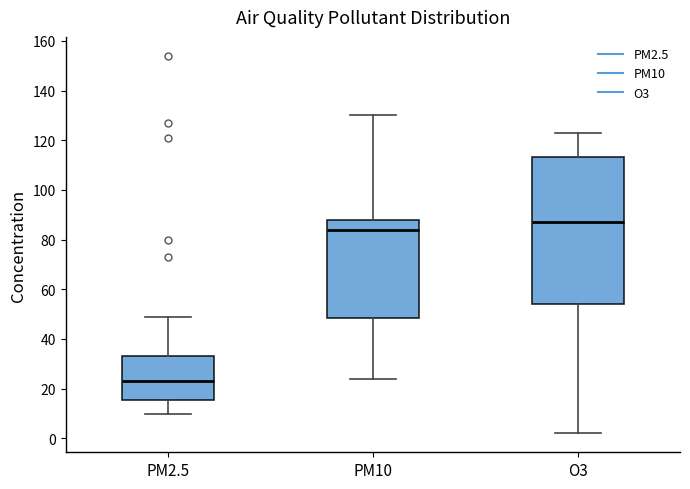

Reading left to right, transcribe this box plot: for each box, give where its median line is, the range the box spans, and where its two whiskers end, as read against the y-axis. The values are not printed on the chart, so give them approximately, as read against the axis.

PM2.5: median 24, box 16 to 34, whiskers 10 to 50
PM10: median 84, box 48 to 88, whiskers 24 to 130
O3: median 88, box 54 to 114, whiskers 2 to 124